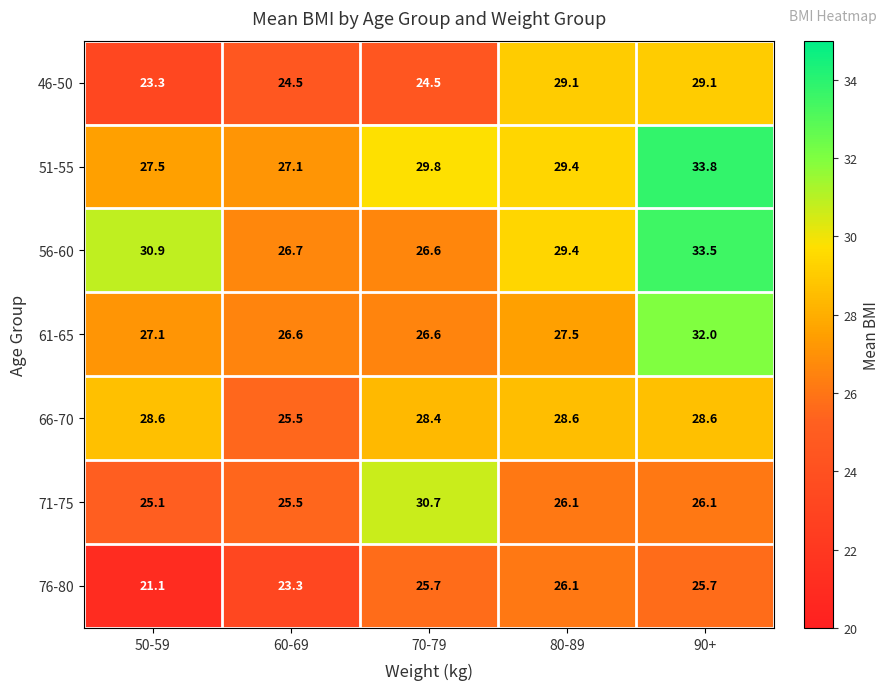

Which series has the largest total across all categories?

51-55